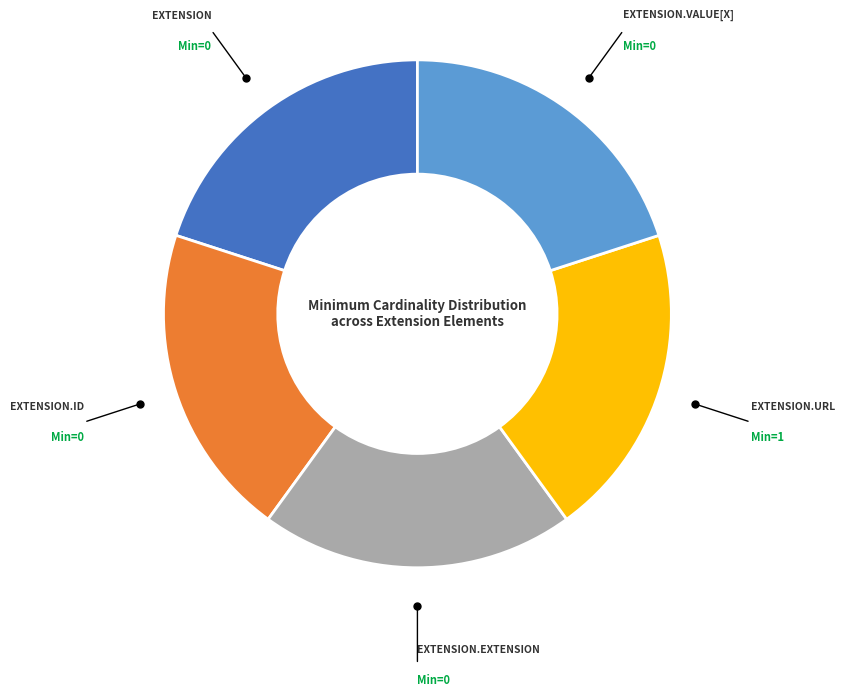

Does any single category account for the majority?

No